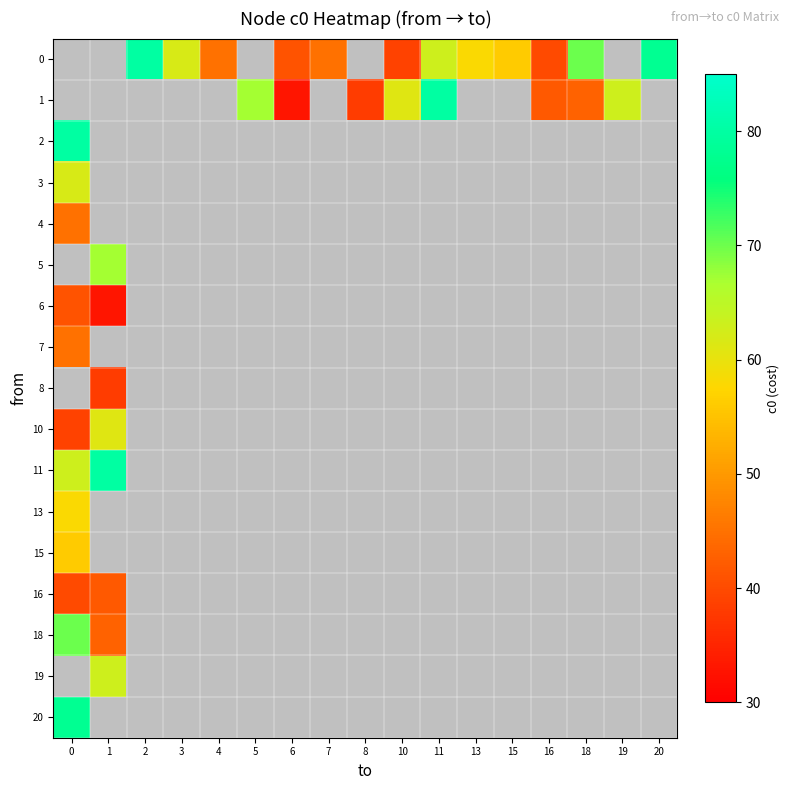

How many distinct data groups are displayed?

17